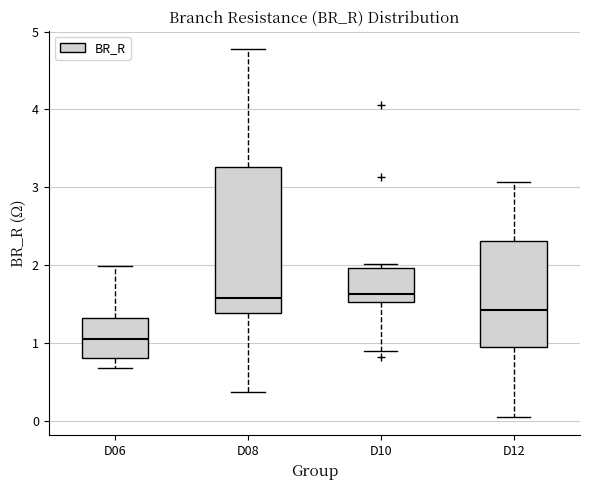

Reading left to right, read every box against the y-axis: the position of its median line, the range the box covers, and the ends of its whiskers. The values are not printed on the chart, so give them approximately, as read against the axis.

D06: median 1.0, box 0.8 to 1.3, whiskers 0.7 to 2.0
D08: median 1.6, box 1.4 to 3.3, whiskers 0.4 to 4.8
D10: median 1.6, box 1.5 to 2.0, whiskers 0.9 to 2.0 (just above the box's upper edge)
D12: median 1.4, box 0.9 to 2.3, whiskers 0.0 to 3.1